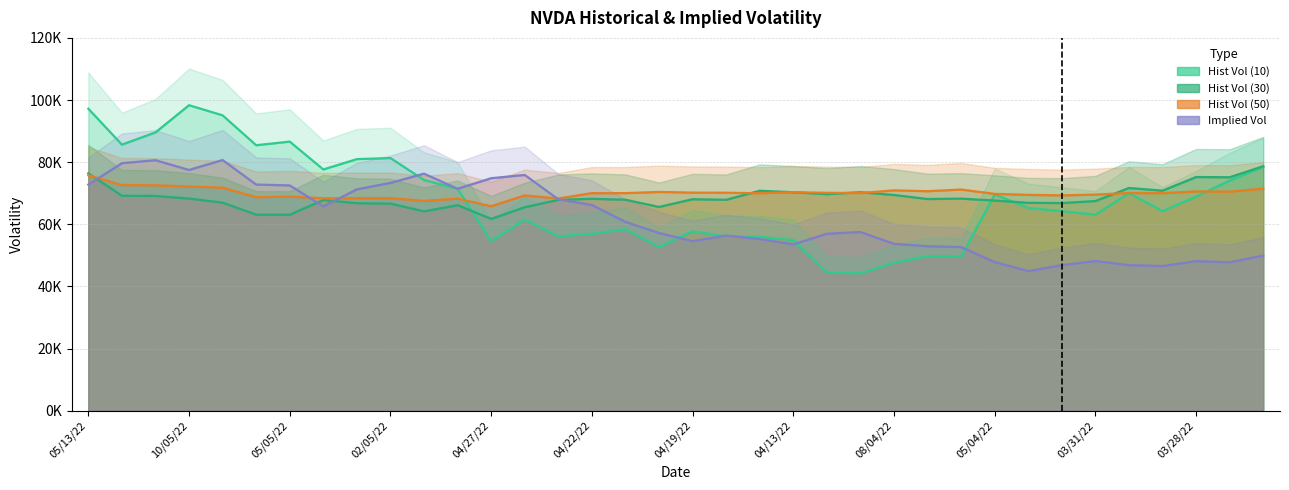

What is the sum of the Implied Vol values at 03/31/22 and 03/24/22?

98131